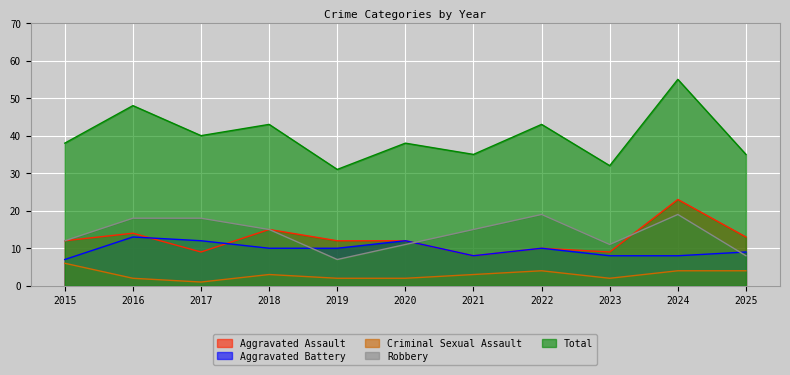

Reading left to right, list all the values displayed in this chart.

Aggravated Assault: 12	14	9	15	12	12	8	10	9	23	13
Aggravated Battery: 7	13	12	10	10	12	8	10	8	8	9
Criminal Sexual Assault: 6	2	1	3	2	2	3	4	2	4	4
Robbery: 12	18	18	15	7	11	15	19	11	19	8
Total: 38	48	40	43	31	38	35	43	32	55	35